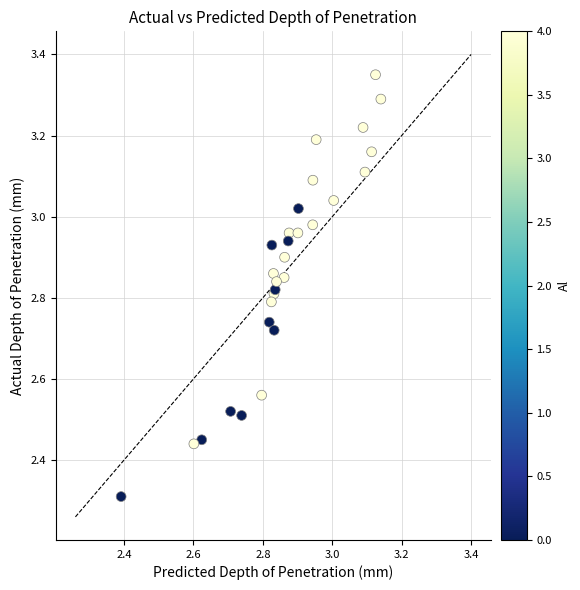

What Y value in the scatter plot is closest to 2?

2.3